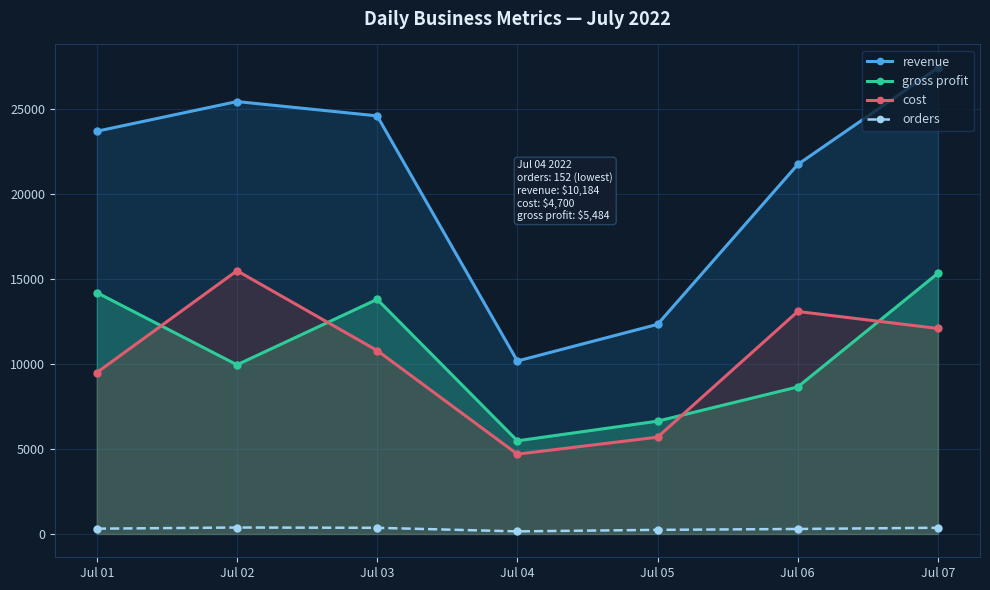

Which series has the largest total across all categories?

revenue